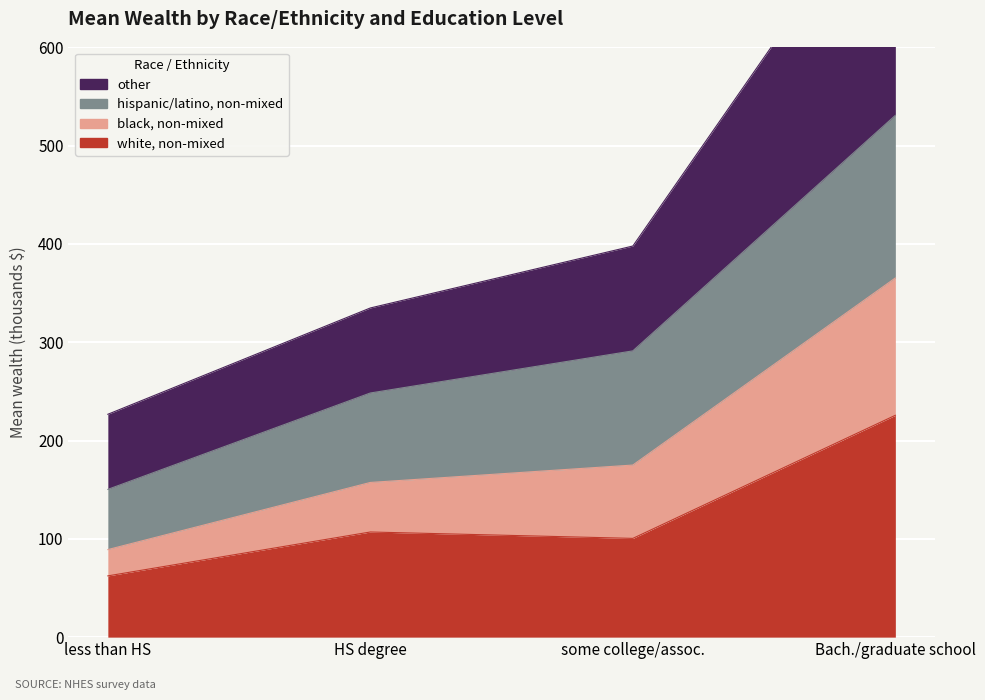

At how many categories does at least one series exceed 344?

2